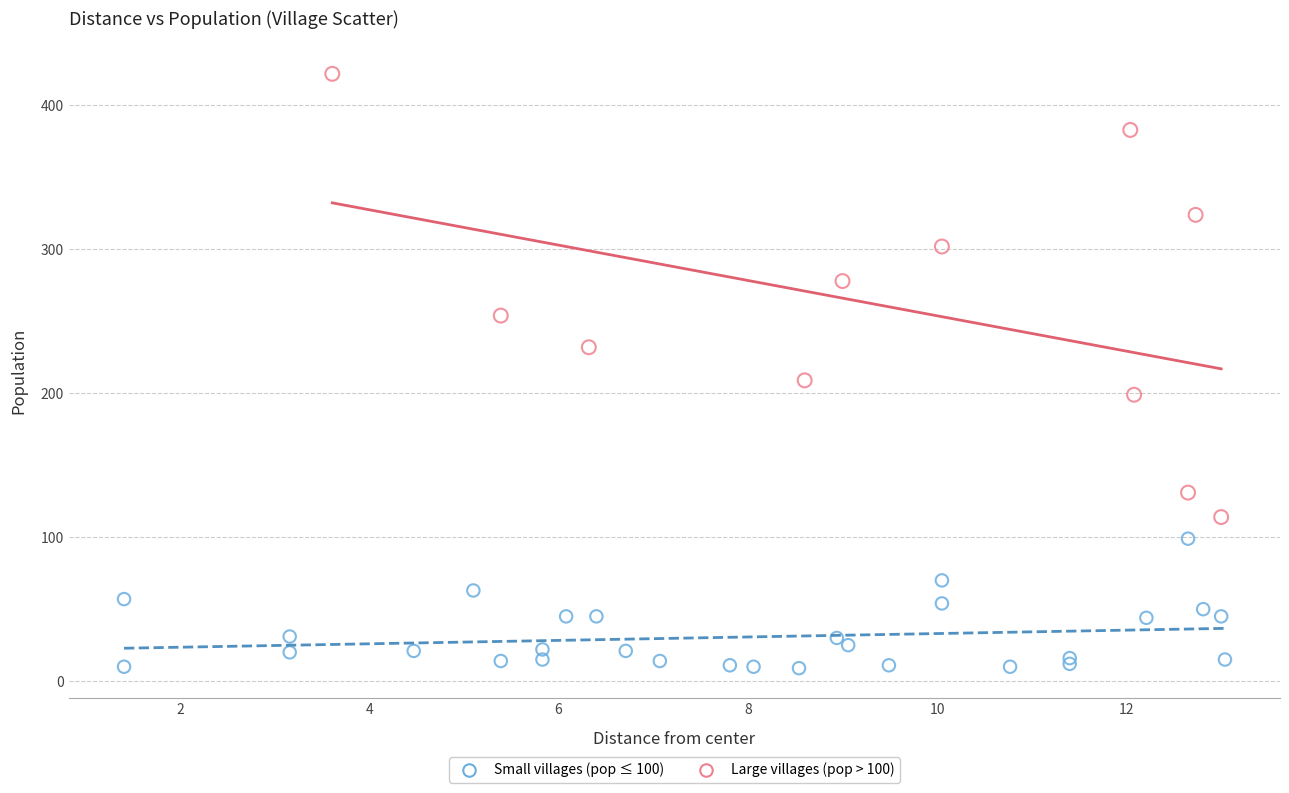

What are all the series names shown in the legend?

Small villages (pop ≤ 100), Large villages (pop > 100)